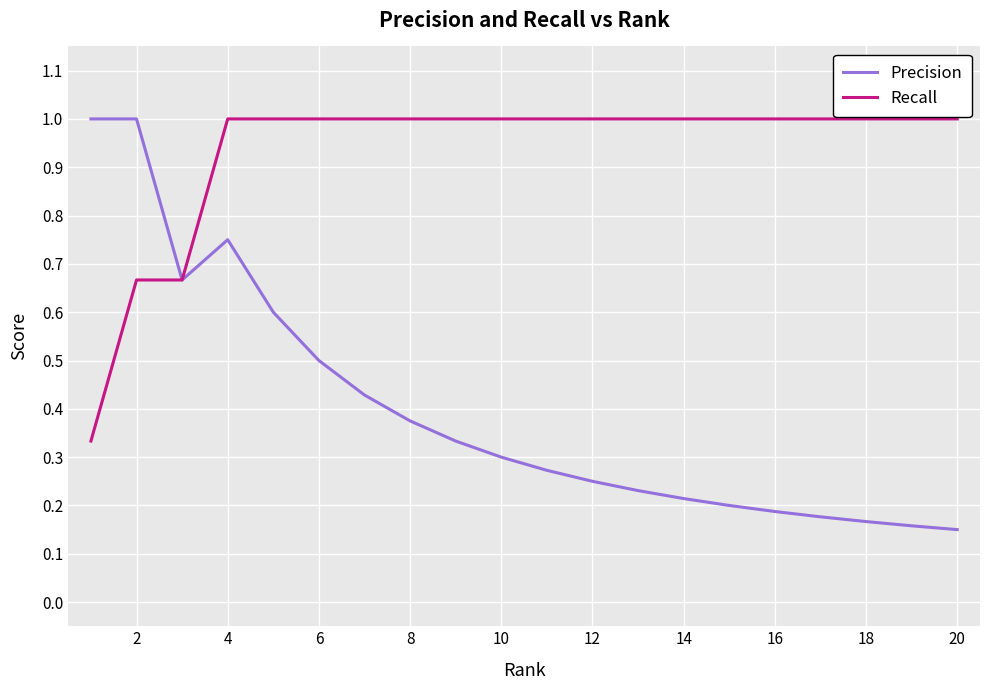

Which series has the largest range (max minus min)?

Precision